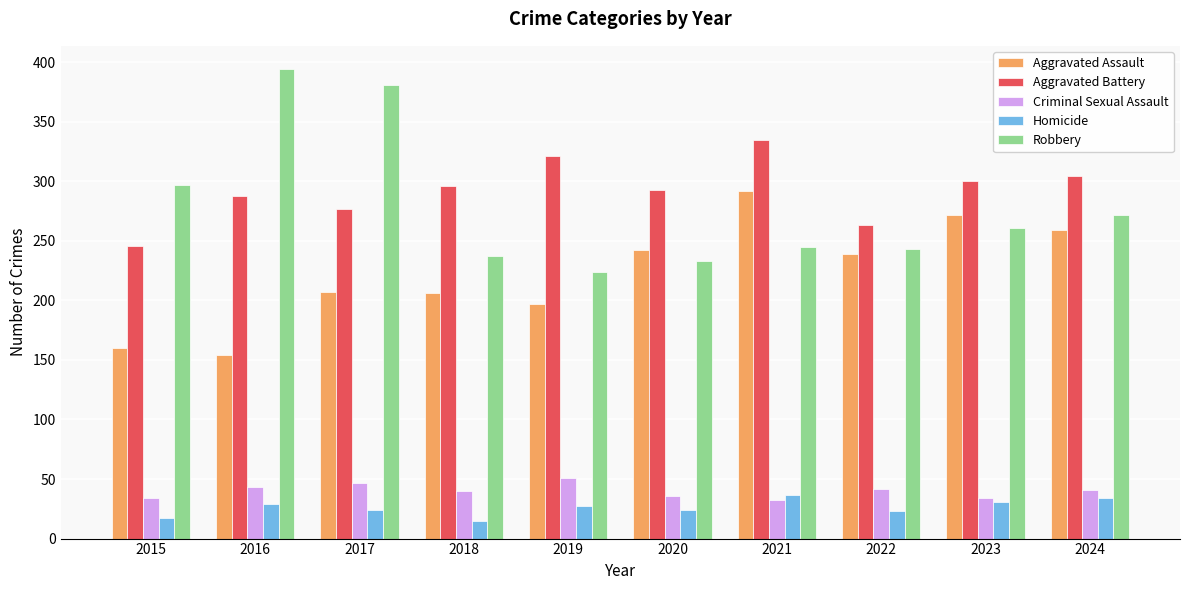

What are all the series names shown in the legend?

Aggravated Assault, Aggravated Battery, Criminal Sexual Assault, Homicide, Robbery